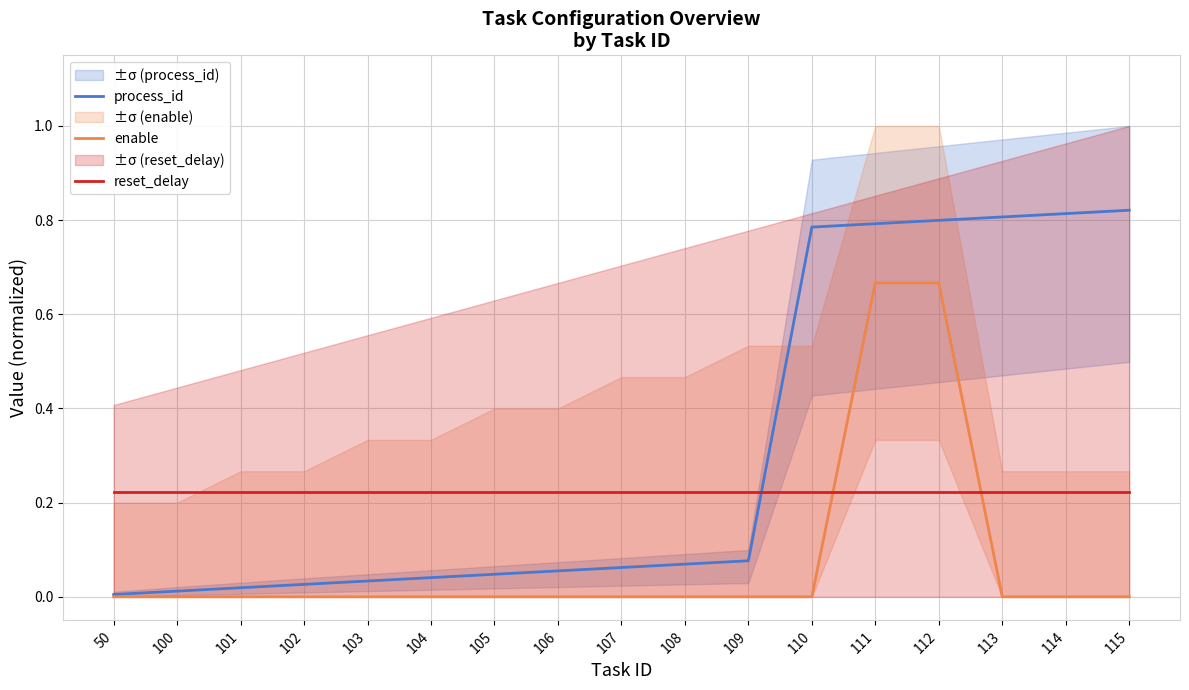

Which series has the largest range (max minus min)?

process_id